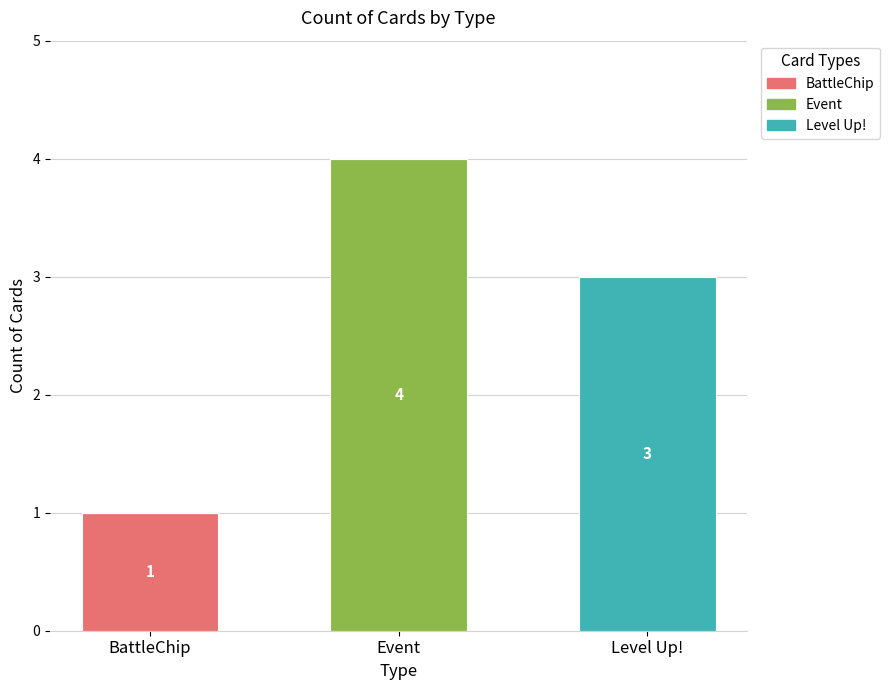

At which category is the sum across all series the highest?

Event